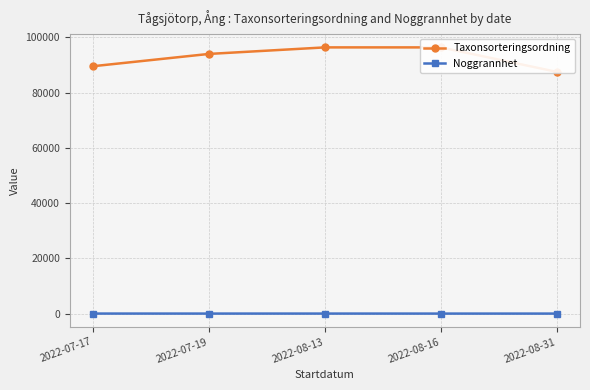

What is the approximate value of Noggrannhet at 2022-07-17?

13